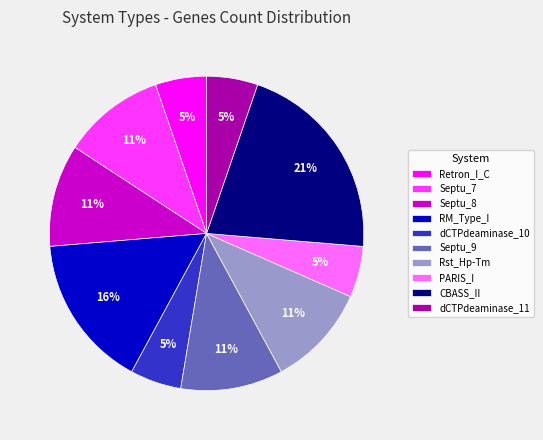

Is dCTPdeaminase_10 the majority of the pie?

No